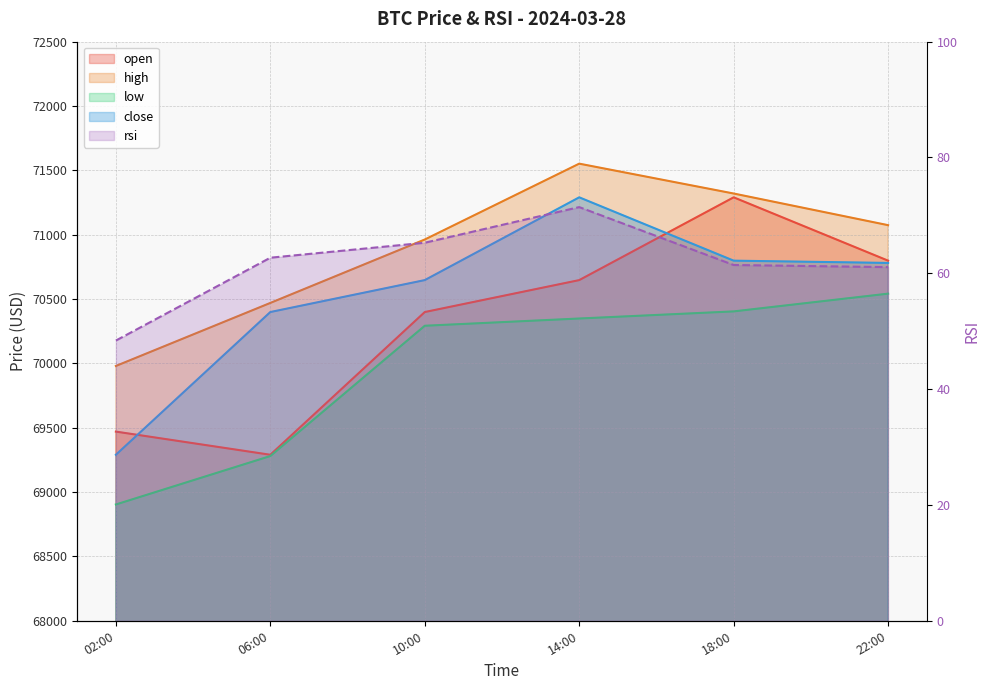

What is the average value of the close series?

70534.2